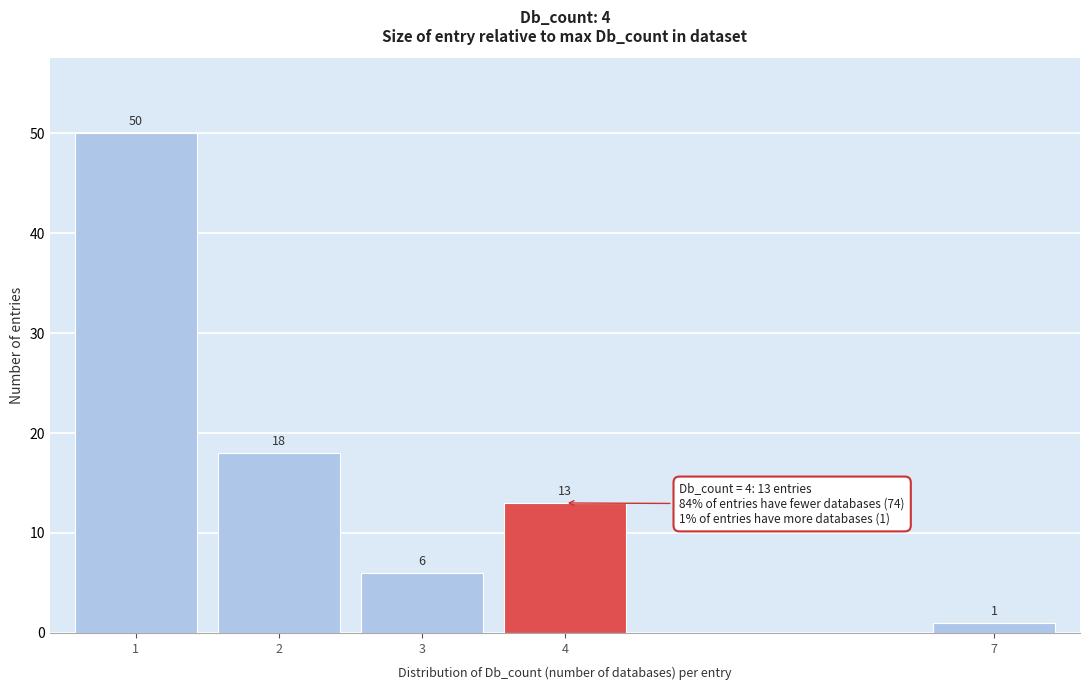

Reading left to right, extract all data points from this chart.

50	18	6	13	1